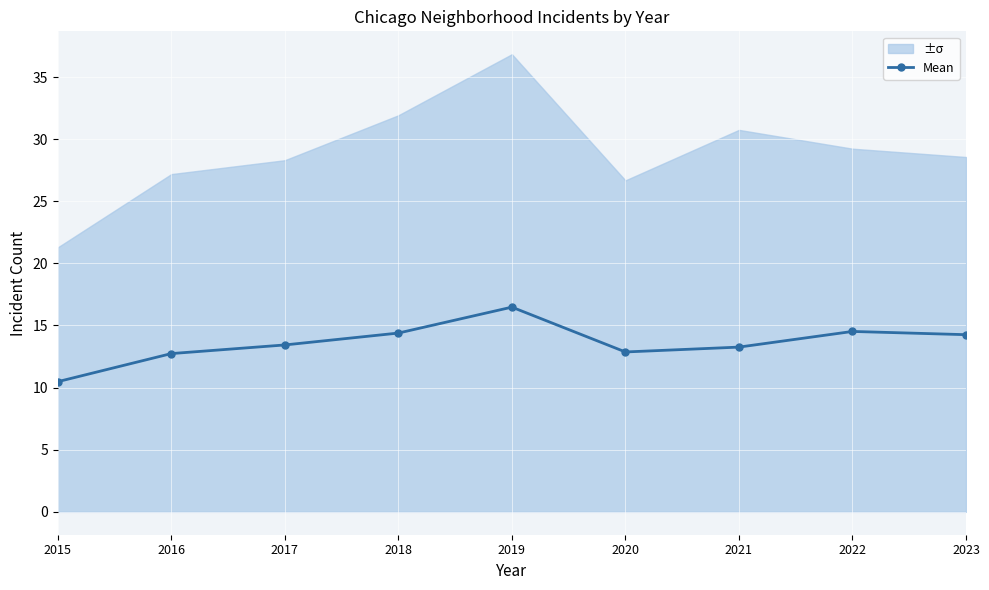

Reading left to right, list all the values displayed in this chart.

10.5	12.7	13.4	14.4	16.5	12.9	13.3	14.5	14.3